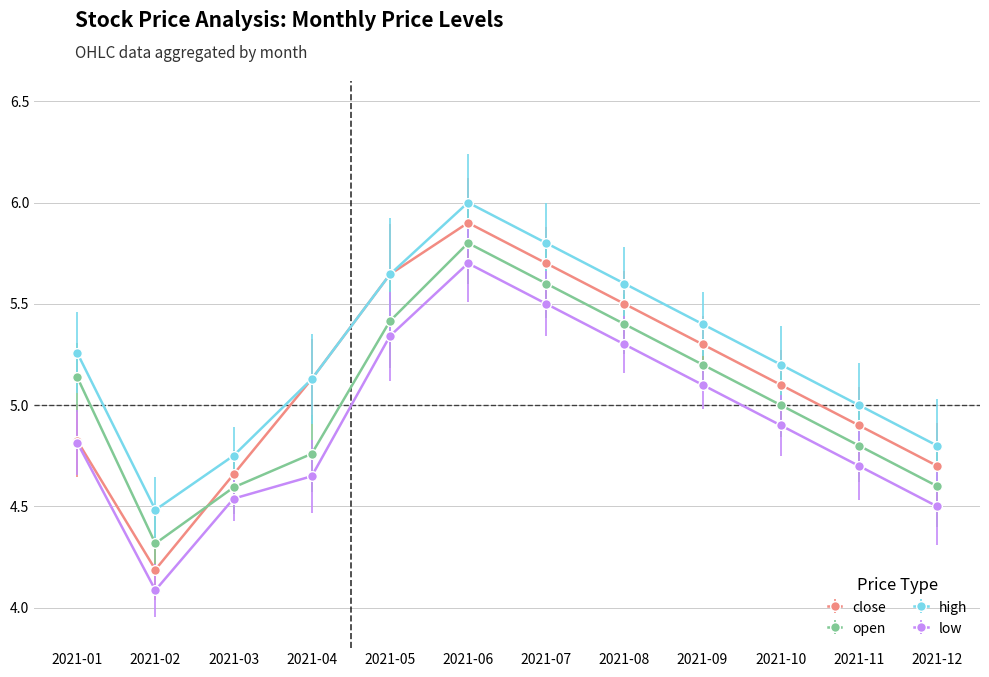

True or false: close has a value of 6.8 at 2021-03.

False